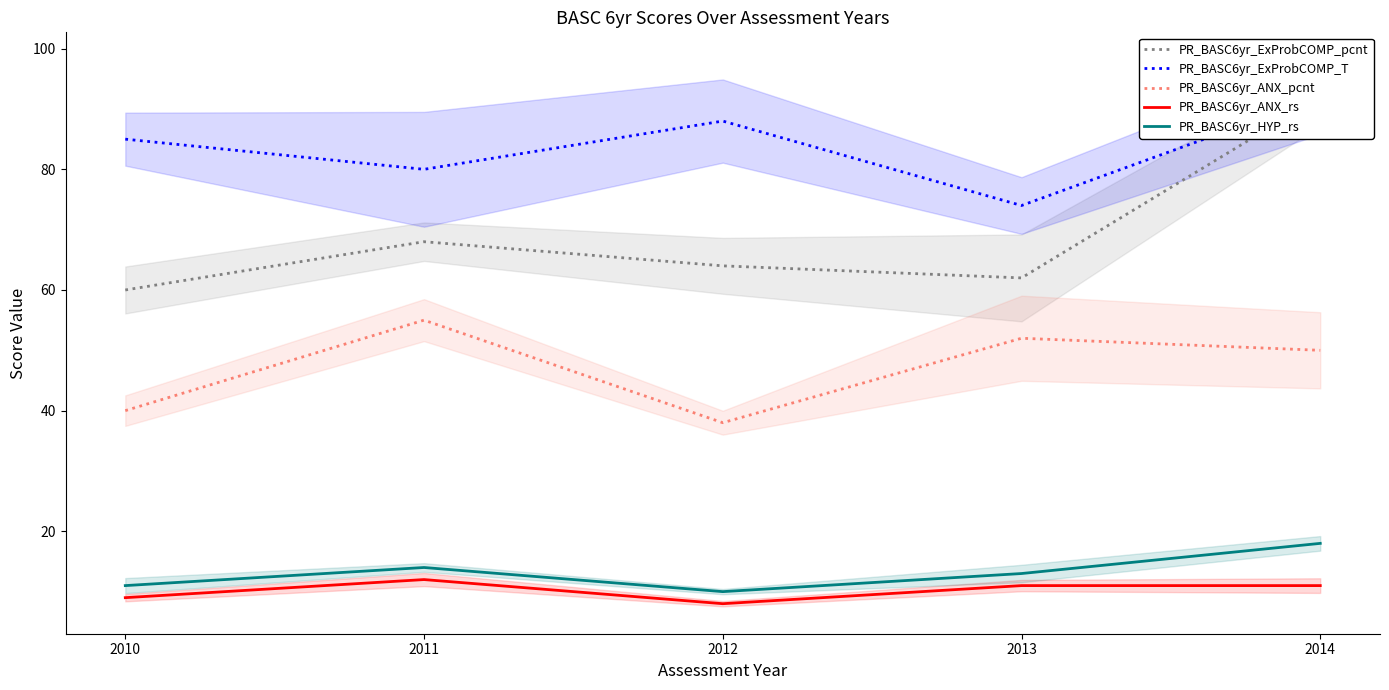

What is the lowest value of the PR_BASC6yr_ExProbCOMP_T series?

74